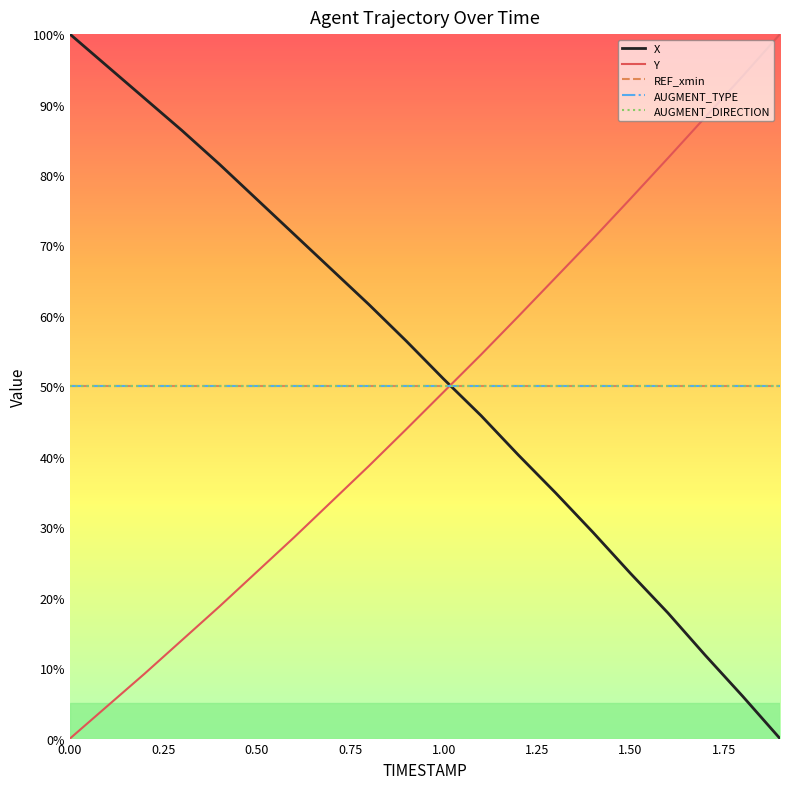

Does the chart have visible grid lines?

No